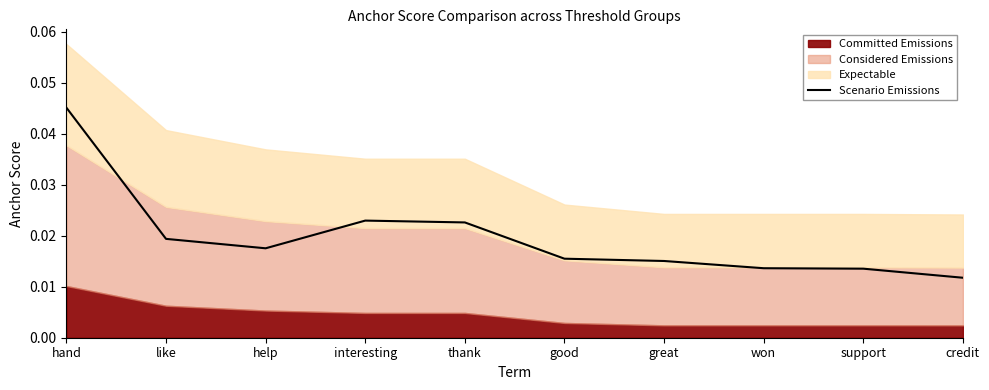

Rank the categories by value from lowest to highest.

credit, support, won, great, good, help, like, thank, interesting, hand